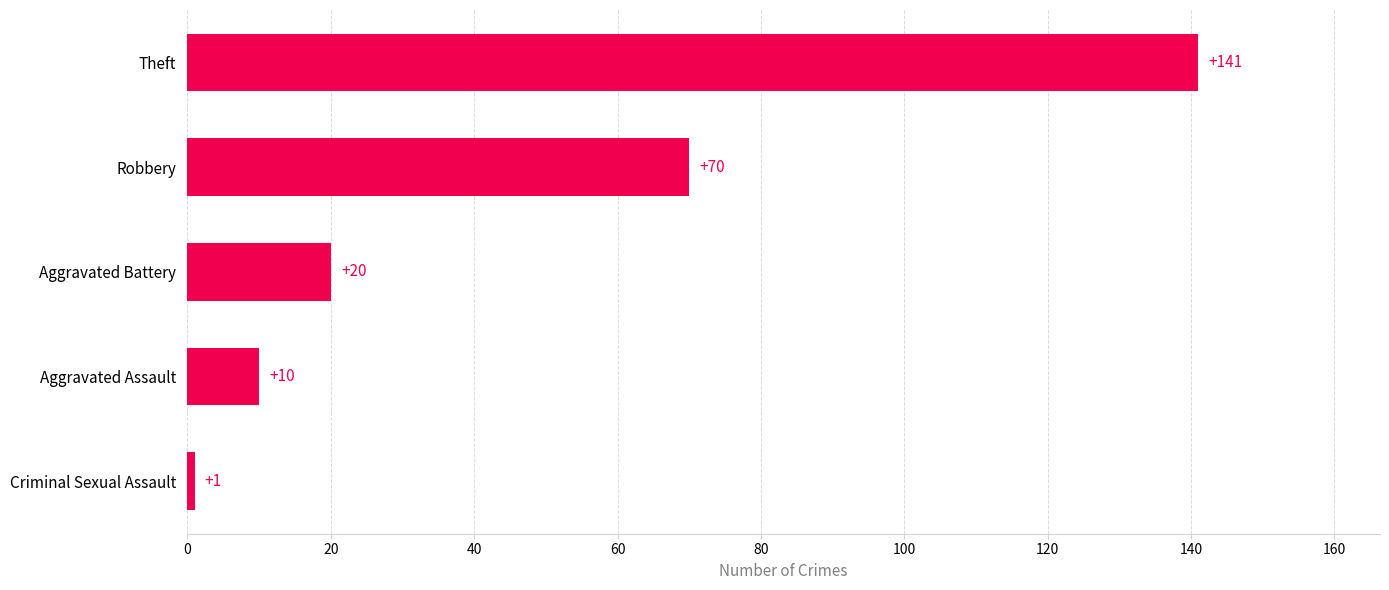

What is the maximum value shown in the chart?

141